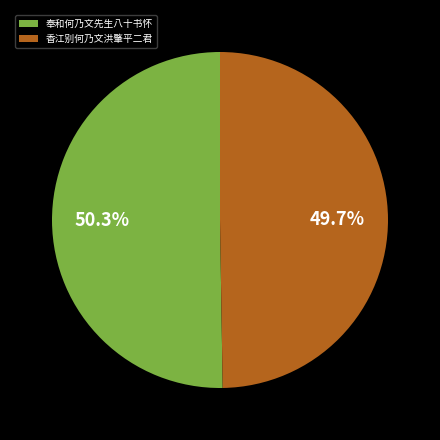

Which category has the smallest portion of the pie?

香江别何乃文洪肇平二君